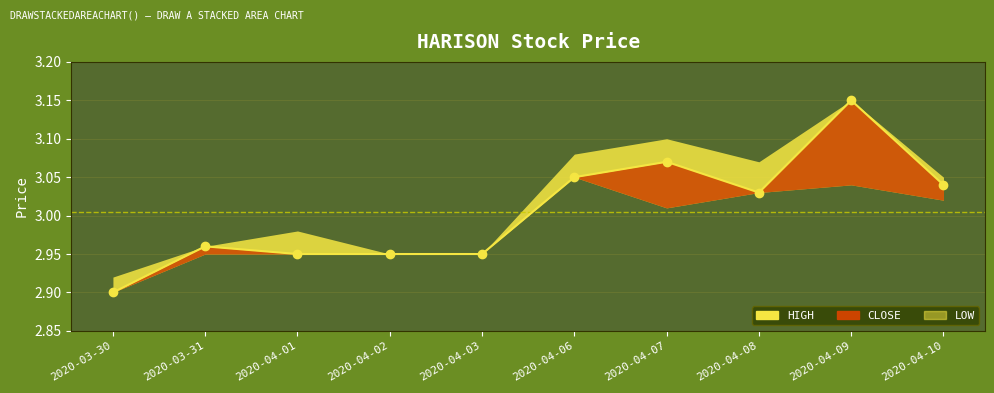

What position from the left is 2020-04-02?

4